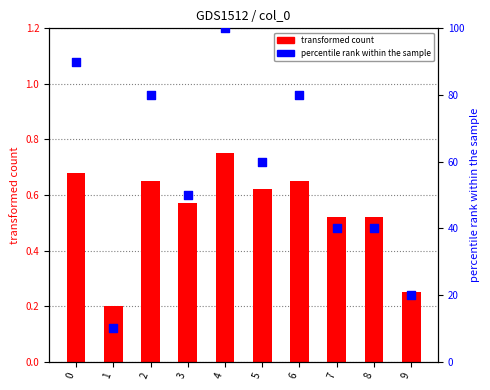

Which series has the largest Y range (max minus min)?

percentile rank within the sample